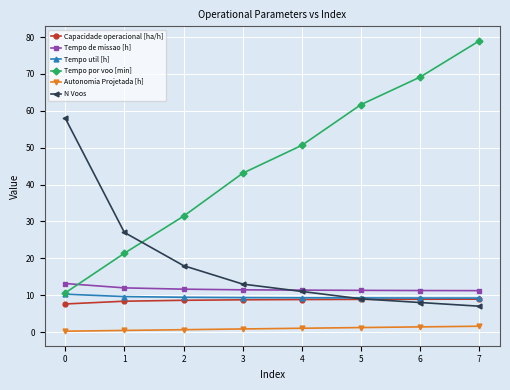

Does the chart display data point markers on the line(s)?

Yes